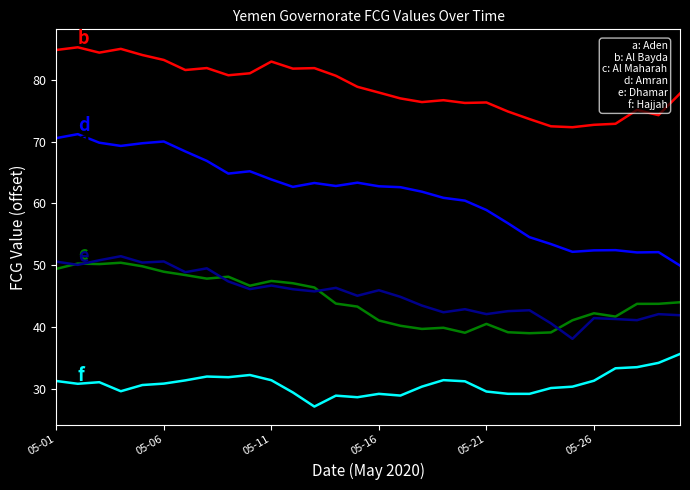

What is the maximum value shown in the chart?

85.2